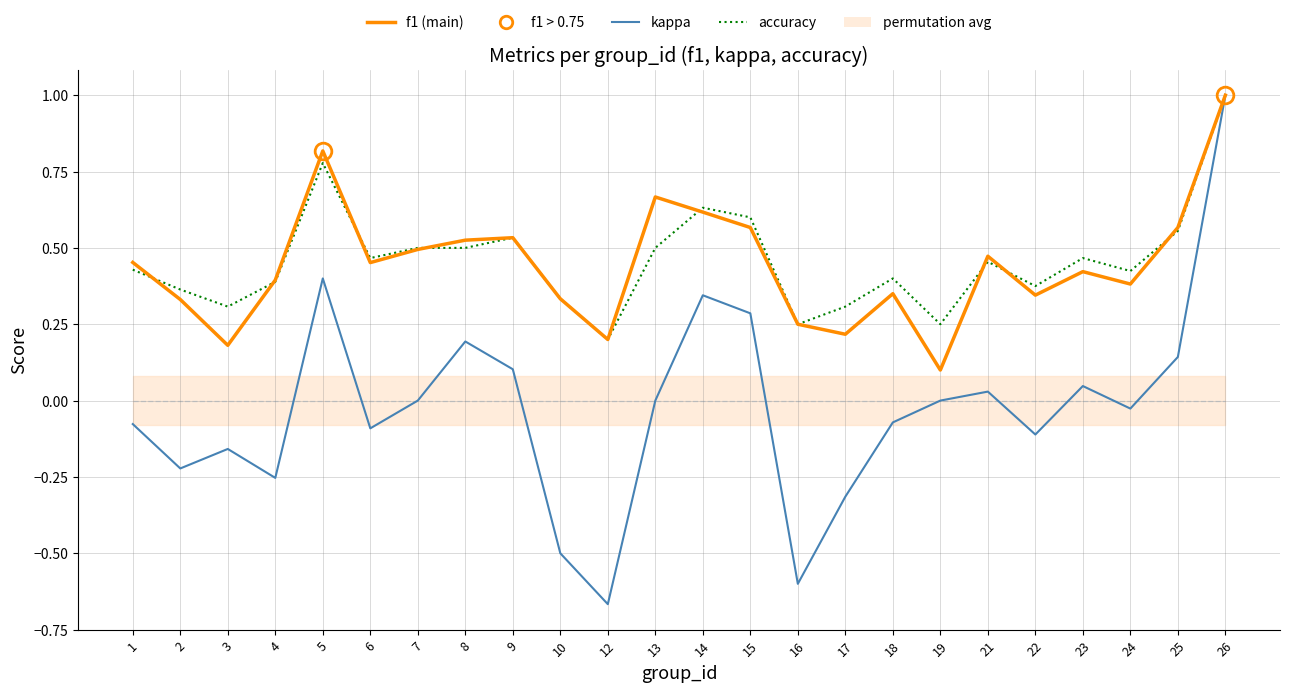

At which label is accuracy closest to 0?

12